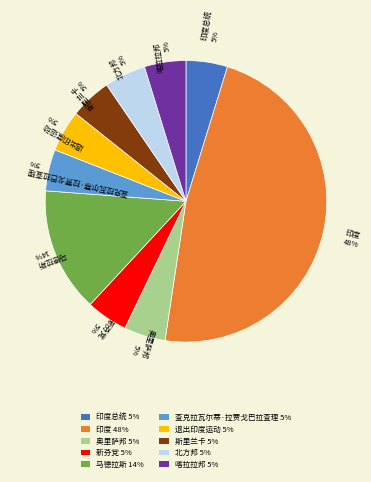

To the nearest percent, what is the average slice percentage?

10%